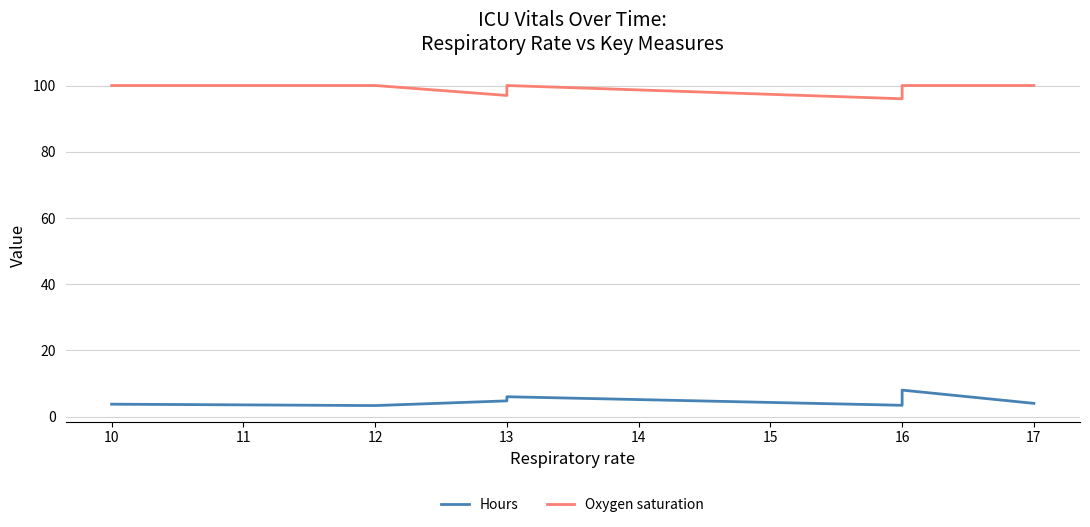

Where is the first local maximum for Oxygen saturation?

13